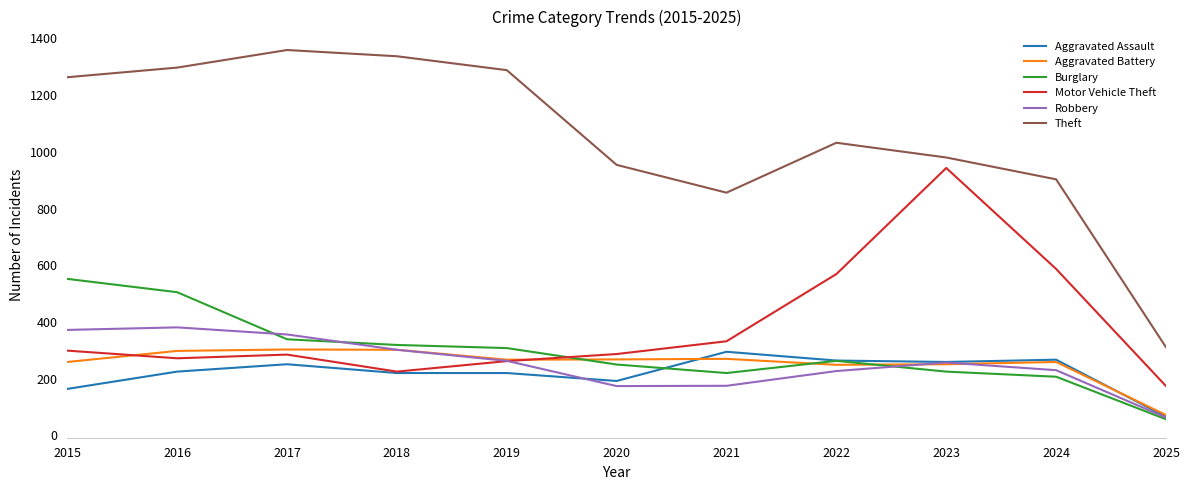

Does the chart display data point markers on the line(s)?

No